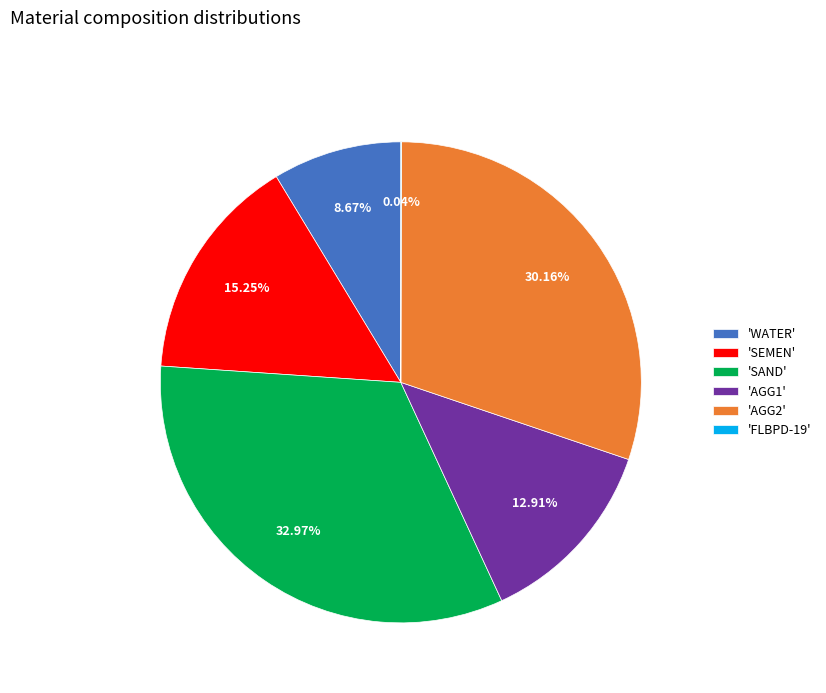

Between 'WATER' and 'SAND', which is larger?

'SAND'